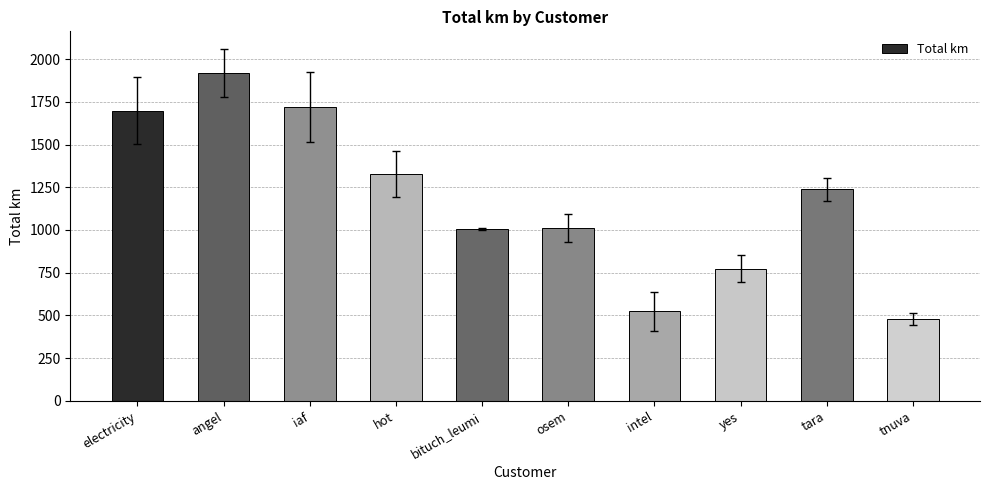

Which label corresponds to the smallest value in the chart?

tnuva